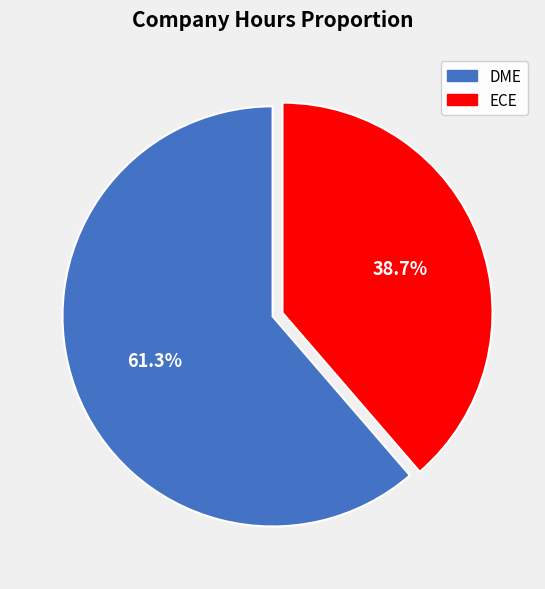

Which category has the biggest portion of the pie?

DME